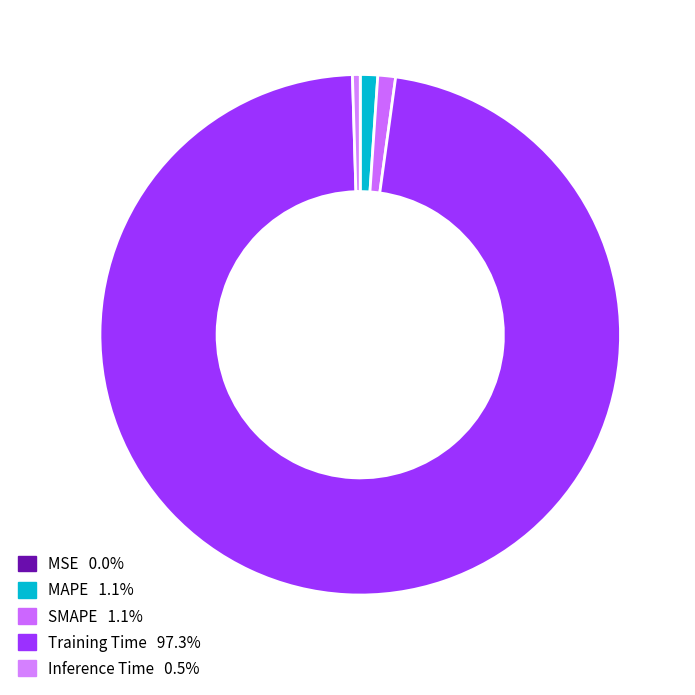

True or false: Inference Time accounts for 0% of the total.

True